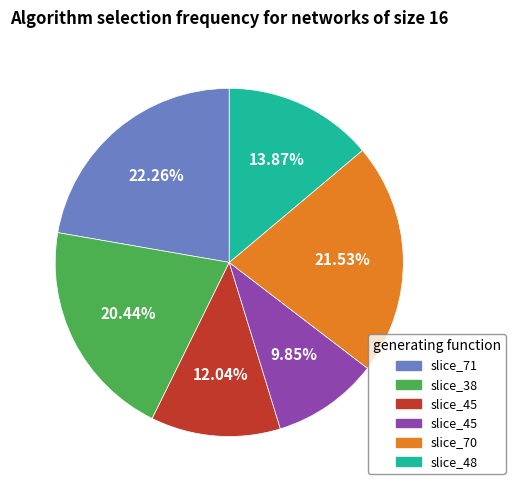

How many slices are in this pie chart?

6